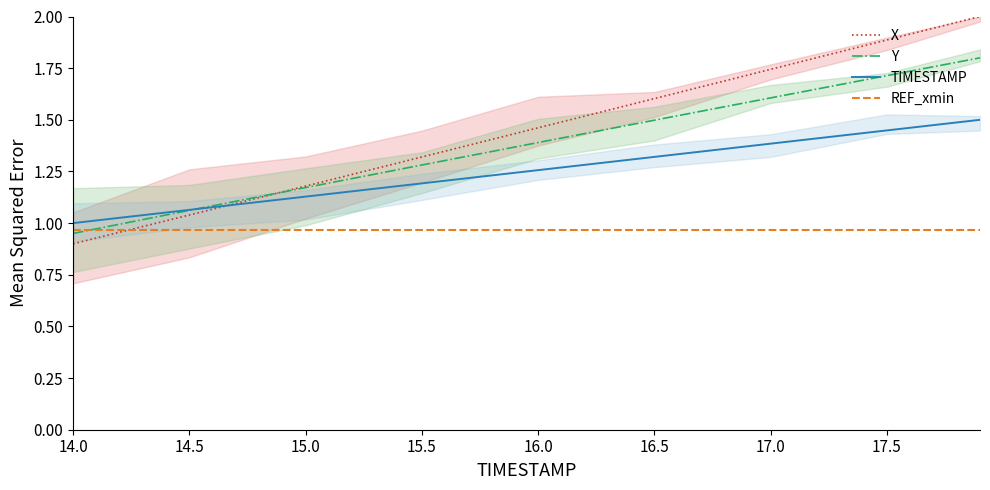

What is the minimum value for REF_xmin?

1.0